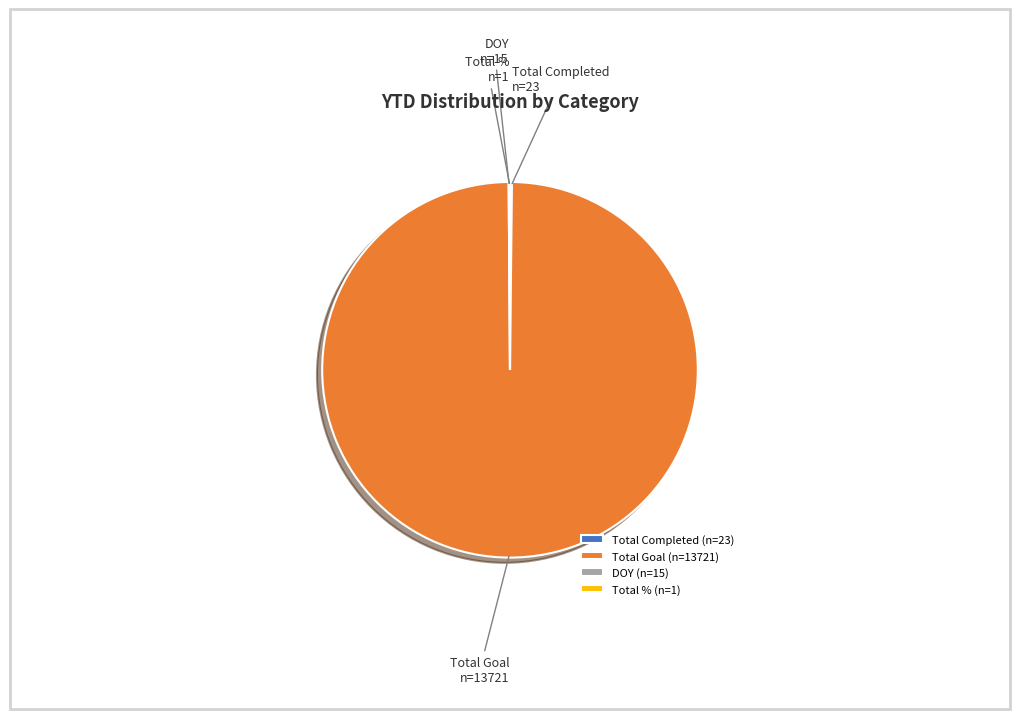

Between DOY and Total Goal, which is larger?

Total Goal